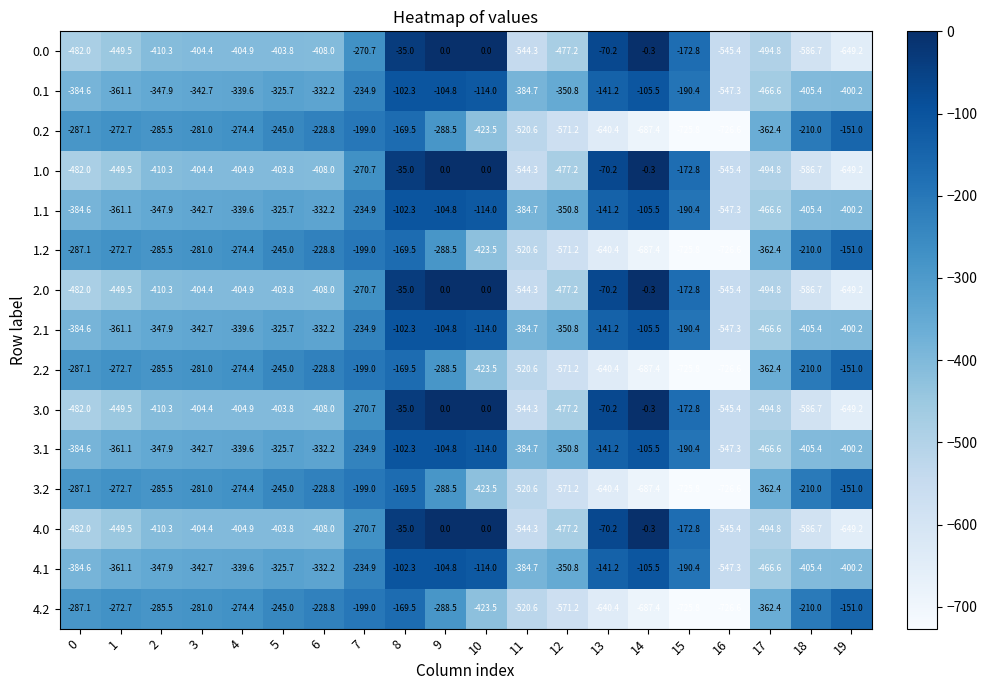

Which label corresponds to the smallest value in the chart?

16